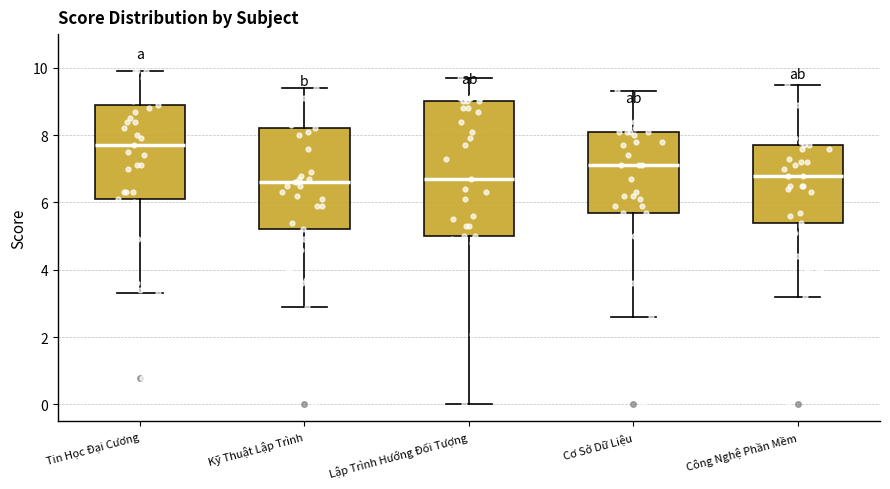

Reading left to right, transcribe this box plot: for each box, give where its median line is, the range the box spans, and where its two whiskers end, as read against the y-axis. The values are not printed on the chart, so give them approximately, as read against the axis.

Tin Học Đại Cương: median 7.8, box 6.2 to 9.0, whiskers 3.4 to 10.0
Kỹ Thuật Lập Trình: median 6.6, box 5.2 to 8.2, whiskers 3.0 to 9.4
Lập Trình Hướng Đối Tượng: median 6.8, box 5.0 to 9.0, whiskers 0.0 to 9.8
Cơ Sở Dữ Liệu: median 7.2, box 5.8 to 8.2, whiskers 2.6 to 9.4
Công Nghệ Phần Mềm: median 6.8, box 5.4 to 7.8, whiskers 3.2 to 9.6